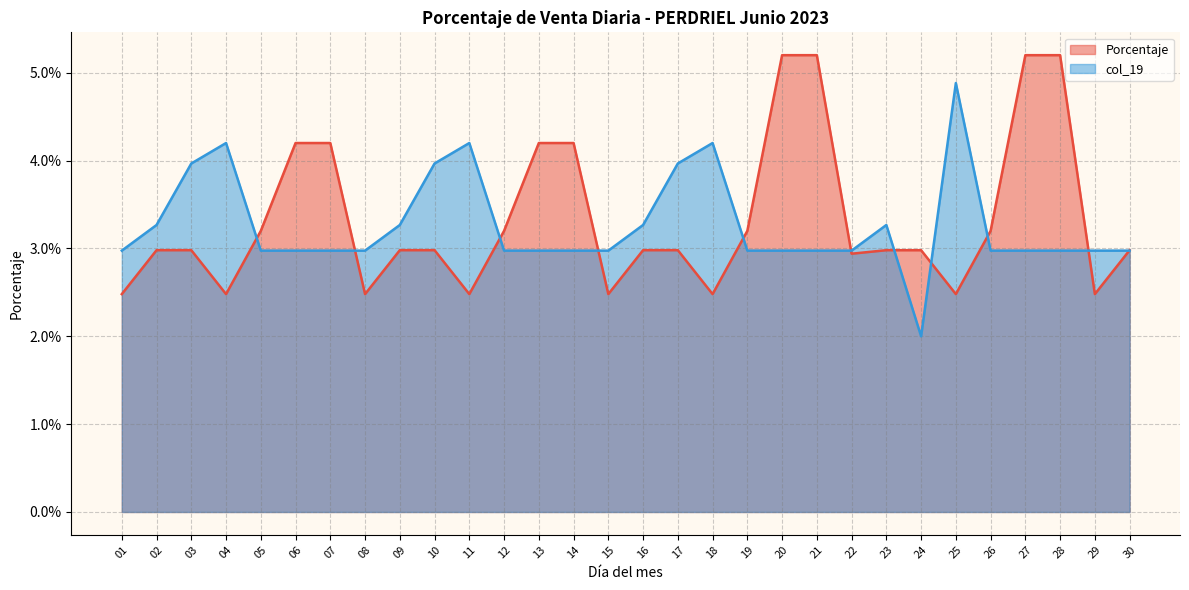

Which has a higher value, 16 or 11?

16